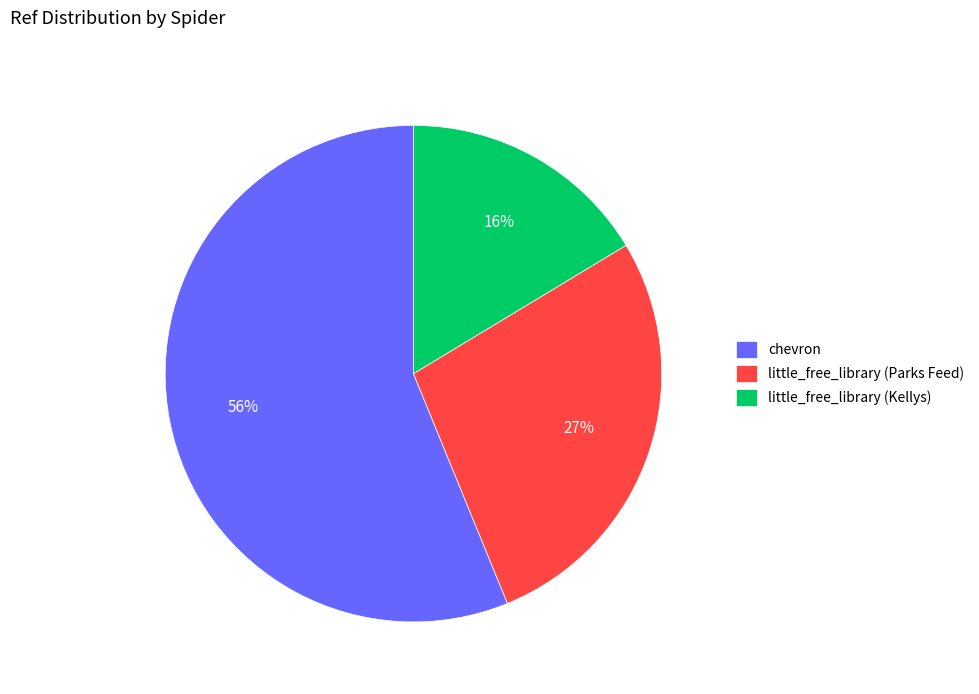

What is the ratio of the value at little_free_library (Parks Feed) to the value at chevron?

0.5